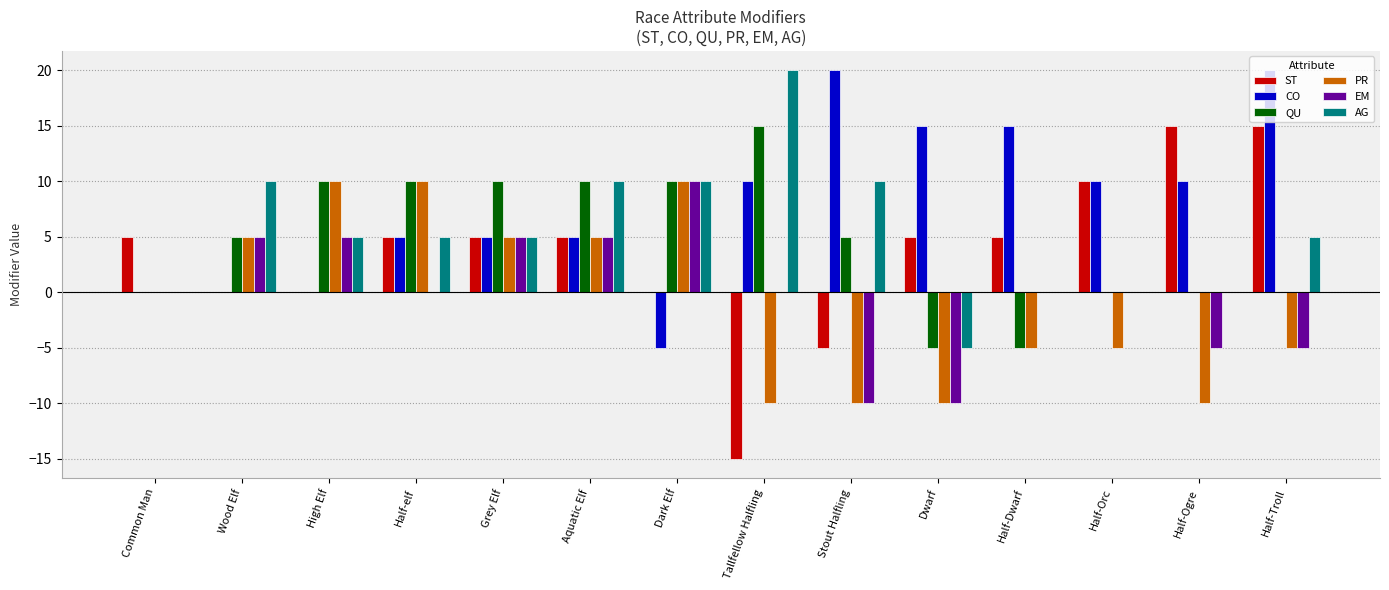

Are the bars grouped side by side (vs. stacked)?

Yes